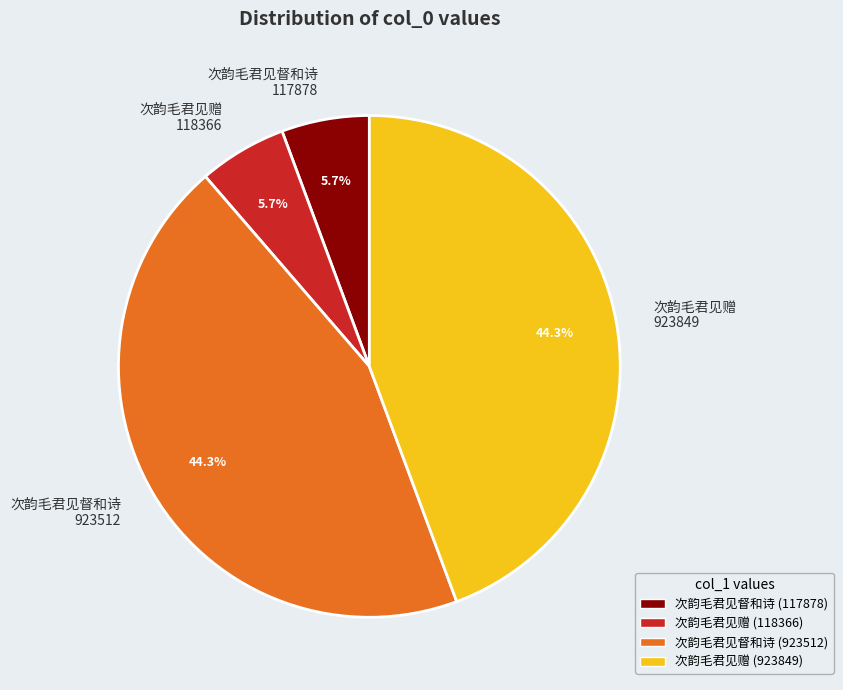

How many slices are in this pie chart?

4